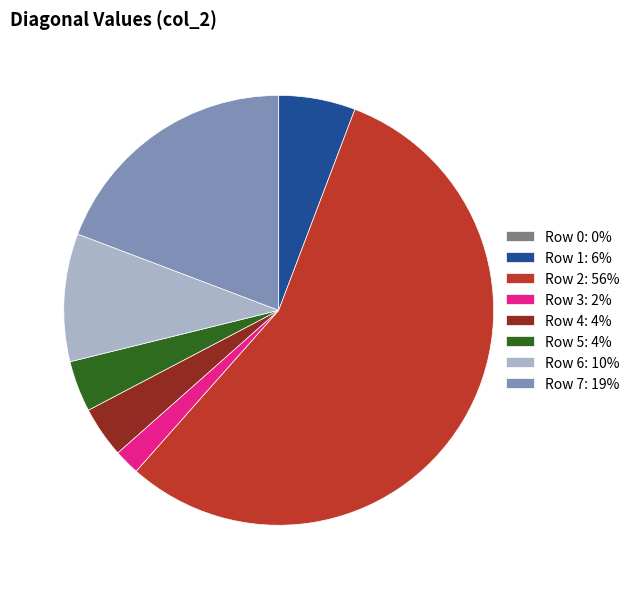

Does Row 7: 19% represent more than half of the total?

No